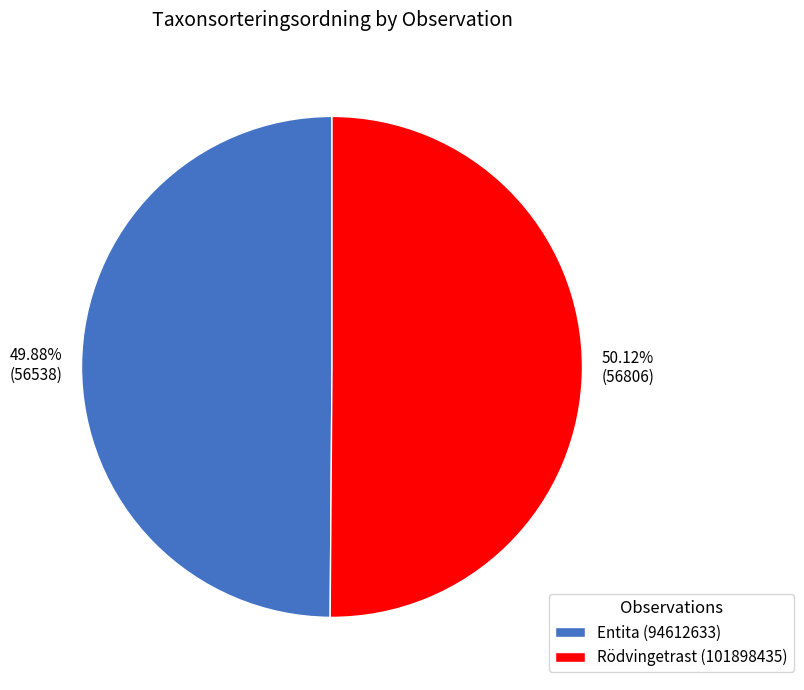

What is the ratio of the value at Entita (94612633) to the value at Rödvingetrast (101898435)?

1.0